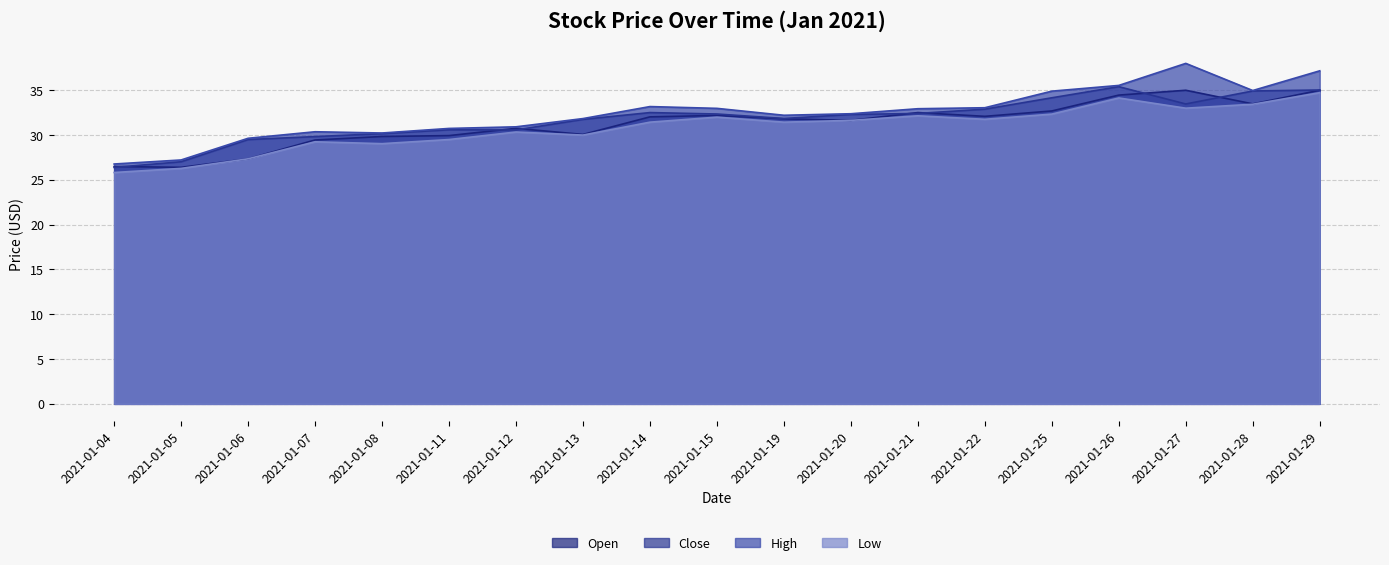

How many interior local valleys does the Low series have?

5